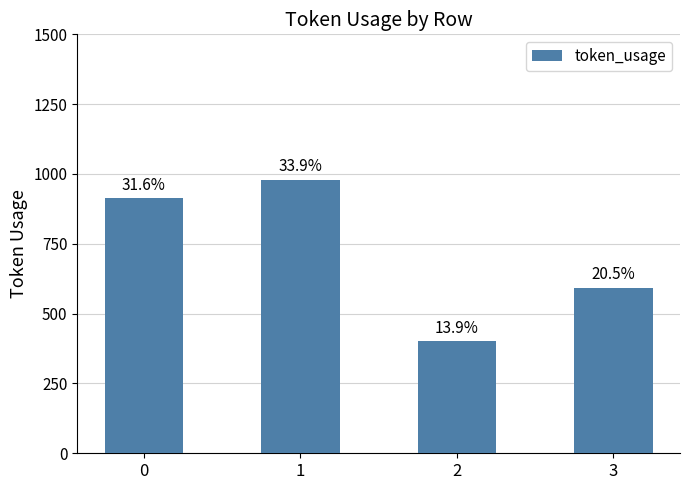

What is the maximum value shown in the chart?

980